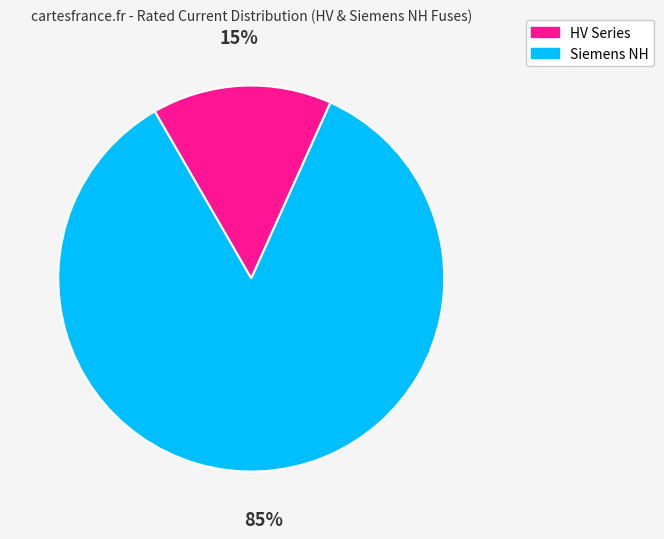

How many slices are in this pie chart?

2